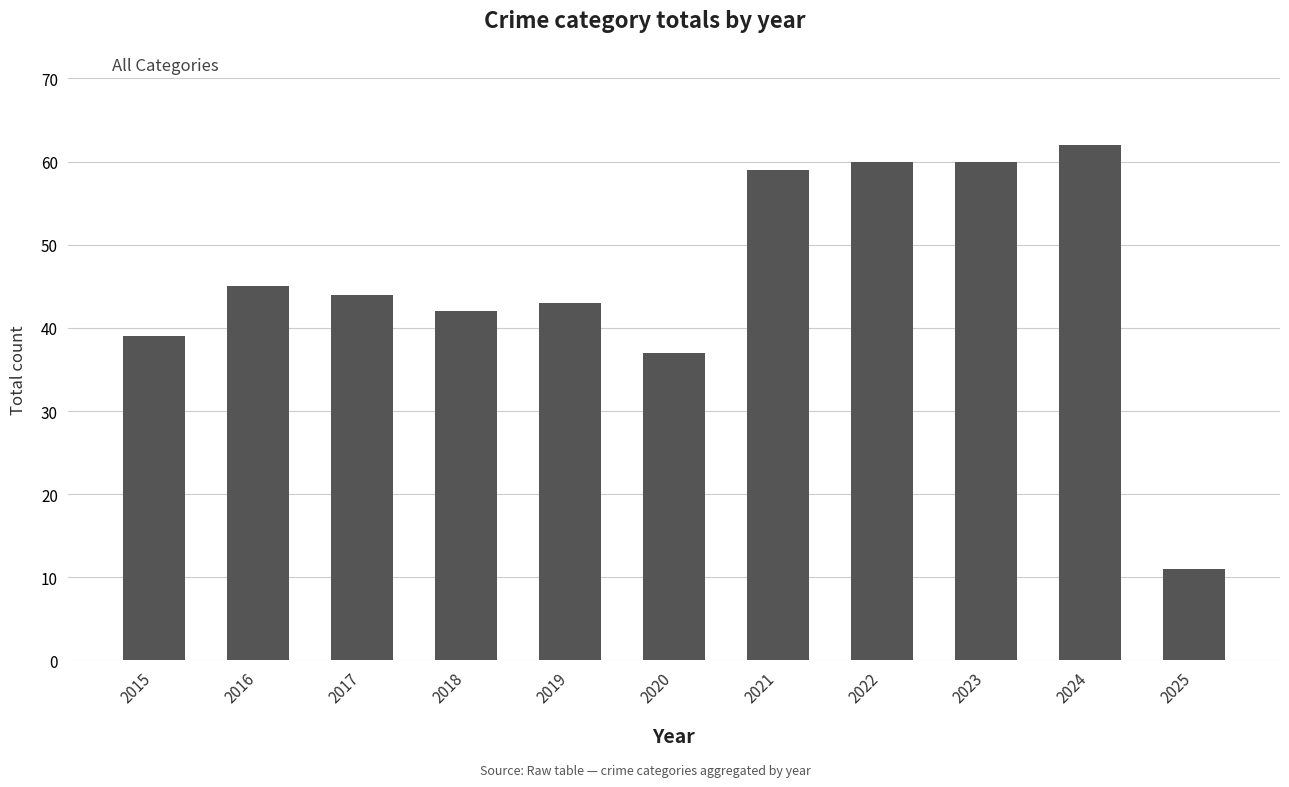

Which category has the highest value across all series?

2024